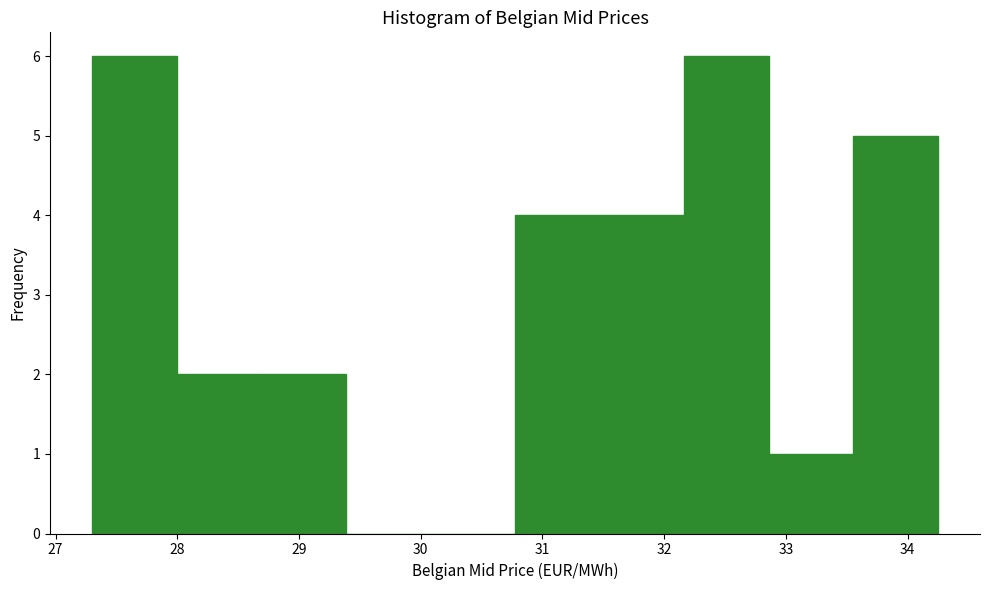

What is the height of the bar covering 32.9 to 33.6 on the x-axis? Neither the bar edges nor the heights are printed on the chart, so give them approximately, as read against the axes.

1